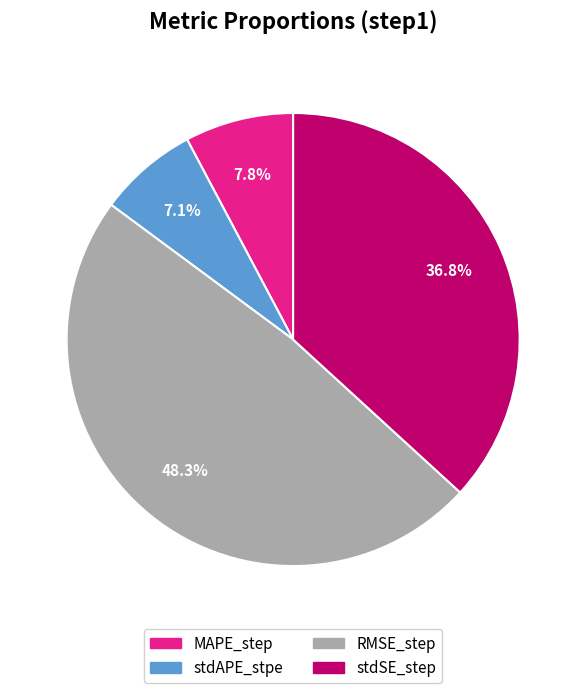

To the nearest percent, what is the combined percentage of RMSE_step and stdAPE_stpe?

55%